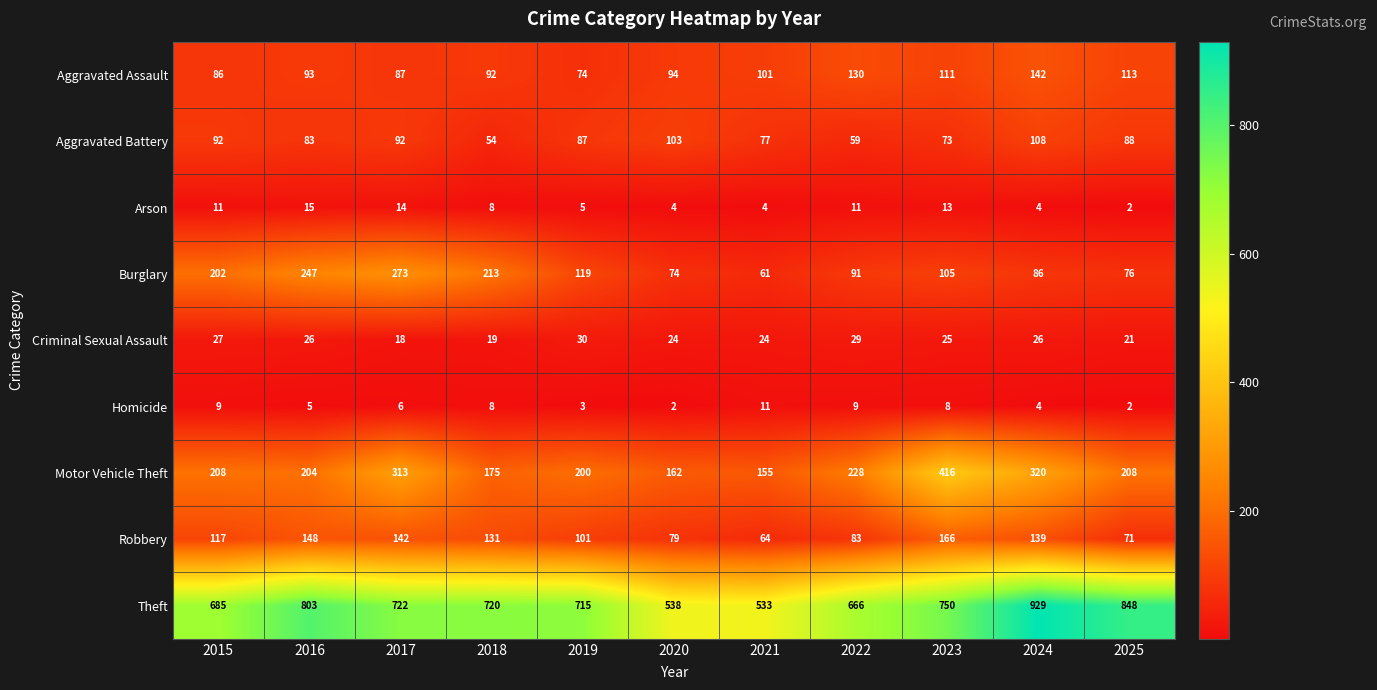

Rank the series at 2021 from lowest to highest value.

Arson, Homicide, Criminal Sexual Assault, Burglary, Robbery, Aggravated Battery, Aggravated Assault, Motor Vehicle Theft, Theft